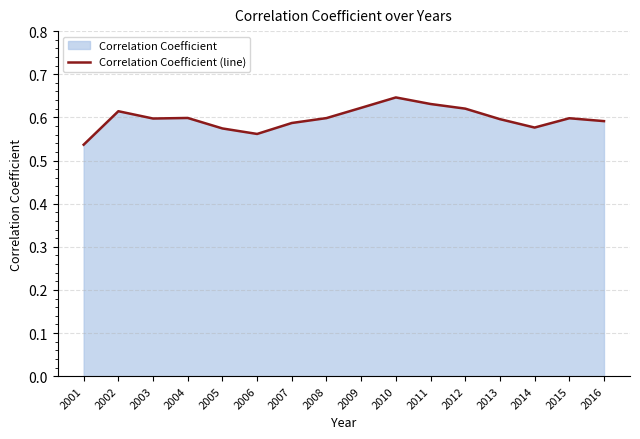

Rank the categories by value from highest to lowest.

2010, 2011, 2009, 2012, 2002, 2004, 2008, 2015, 2003, 2013, 2016, 2007, 2014, 2005, 2006, 2001